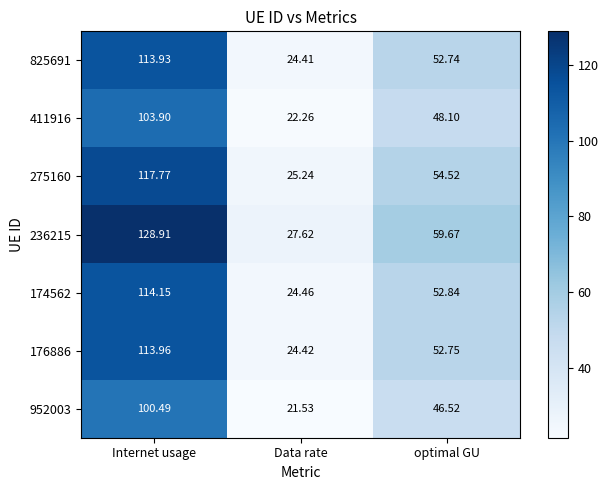

At which label does 176886 reach its minimum?

Data rate